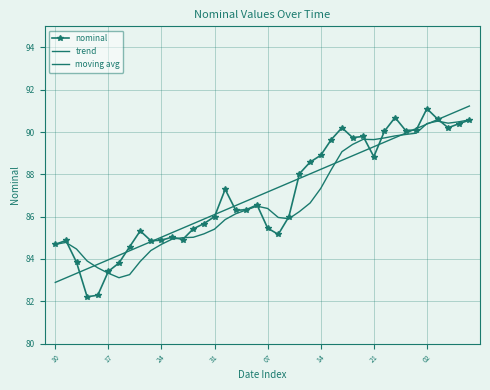

Reading right to left, what are all the values shown in this chart?

nominal: 90.6	90.4	90.2	90.6	91.1	90.1	90.1	90.7	90.0	88.8	89.8	89.7	90.2	89.6	88.9	88.6	88.0	86.0	85.2	85.5	86.6	86.3	86.3	87.3	86.0	85.7	85.4	84.9	85.0	84.9	84.9	85.3	84.6	83.8	83.4	82.3	82.2	83.8	84.9	84.7
trend: 91.2	91.0	90.8	90.6	90.4	90.2	89.9	89.7	89.5	89.3	89.1	88.9	88.7	88.5	88.2	88.0	87.8	87.6	87.4	87.2	87.0	86.7	86.5	86.3	86.1	85.9	85.7	85.5	85.2	85.0	84.8	84.6	84.4	84.2	84.0	83.7	83.5	83.3	83.1	82.9
moving avg: 90.6	90.5	90.4	90.5	90.4	89.9	89.9	89.8	89.7	89.6	89.7	89.4	89.1	88.2	87.3	86.6	86.2	85.9	86.0	86.4	86.5	86.3	86.1	85.9	85.4	85.2	85.0	85.0	84.9	84.7	84.4	83.9	83.3	83.1	83.3	83.6	83.9	84.5	84.8	84.7